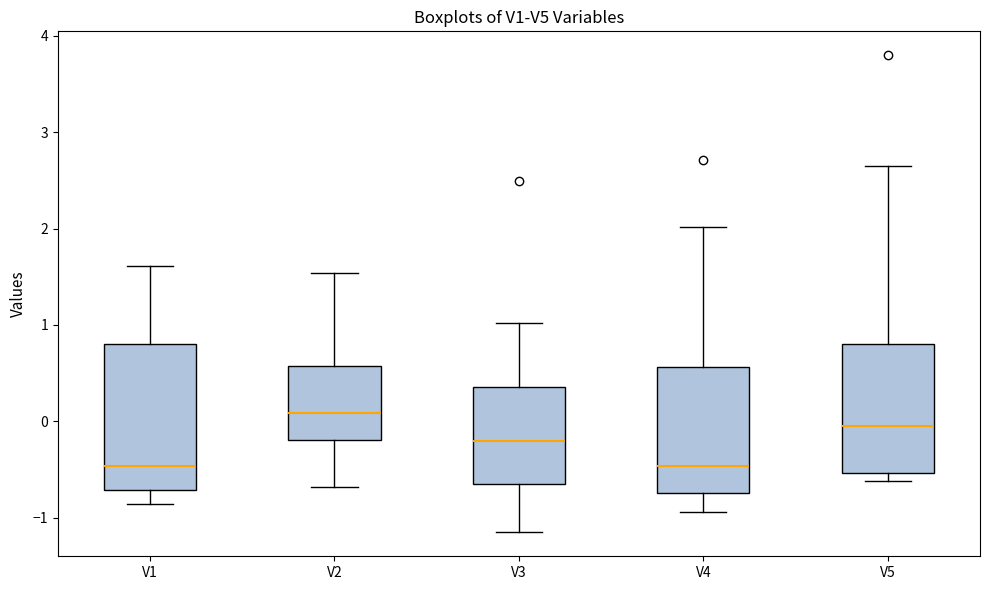

Where is the lower edge of the box for V1 on the y-axis? The values are not printed on the chart, so give them approximately, as read against the axis.

-0.7